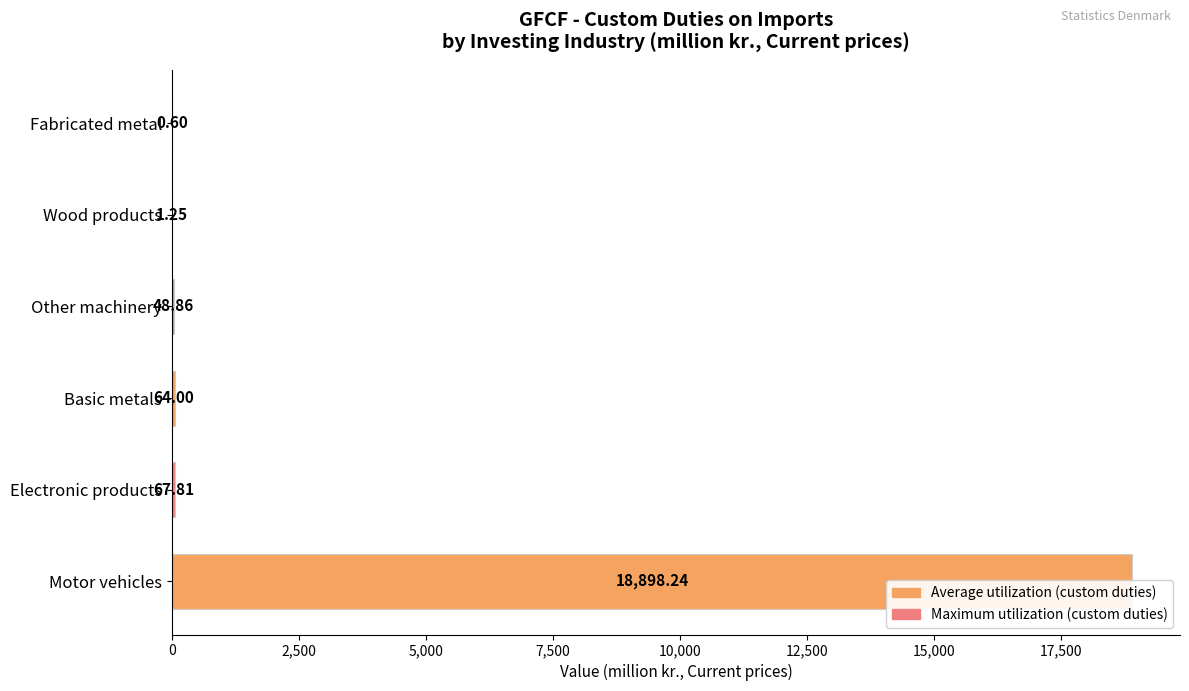

Which series has the largest range (max minus min)?

Manufacture of motor vehicles